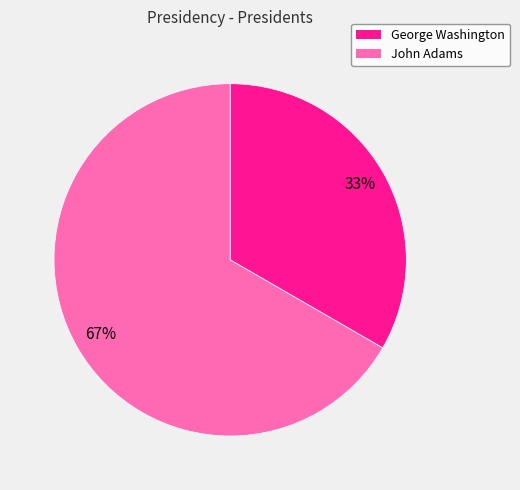

Rank the categories by value from lowest to highest.

George Washington, John Adams